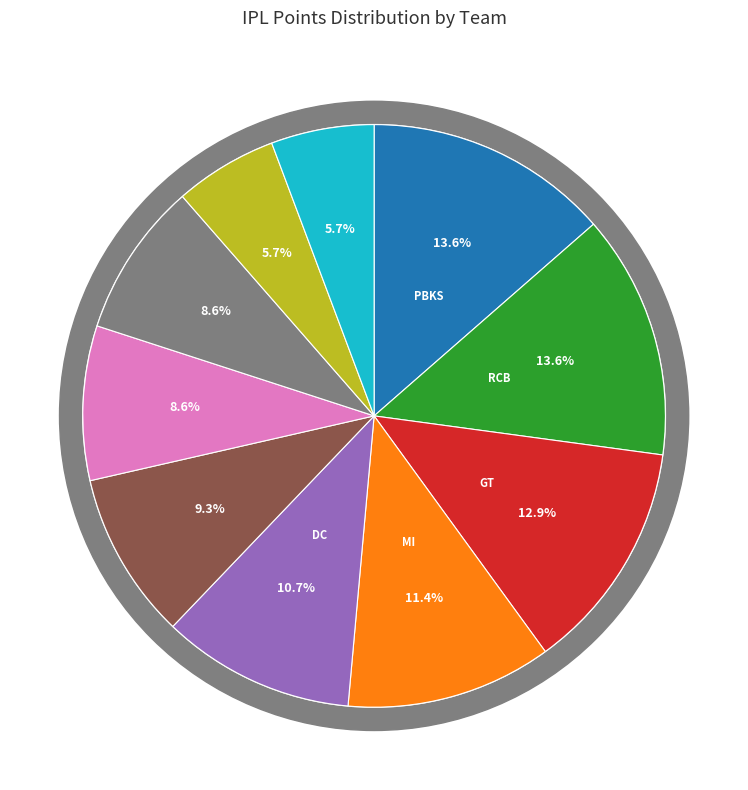

To the nearest percent, what portion does MI represent?

11%